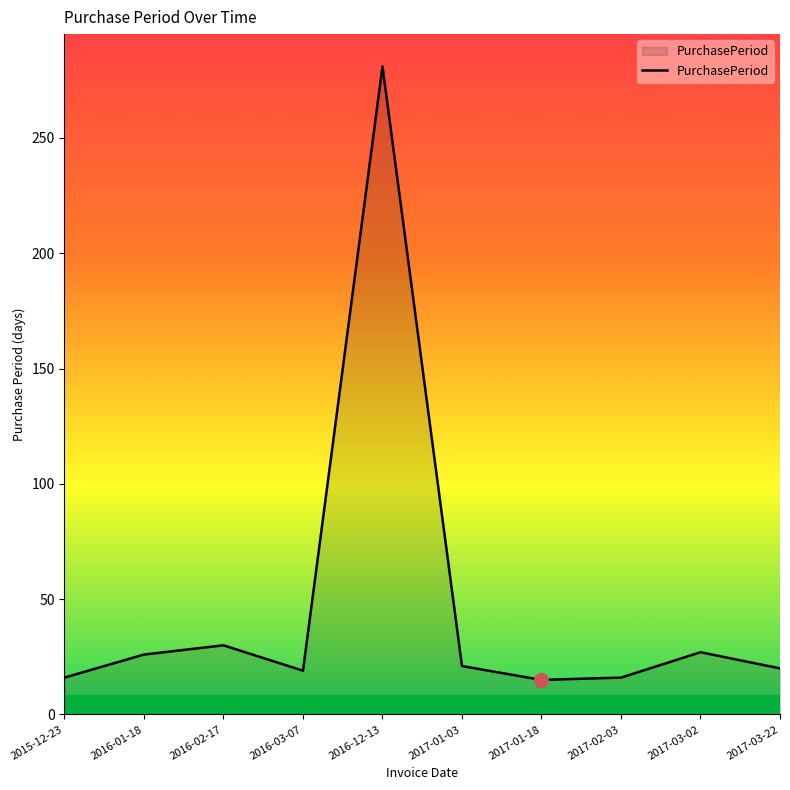

At which category does the chart reach its peak across all series?

2016-12-13